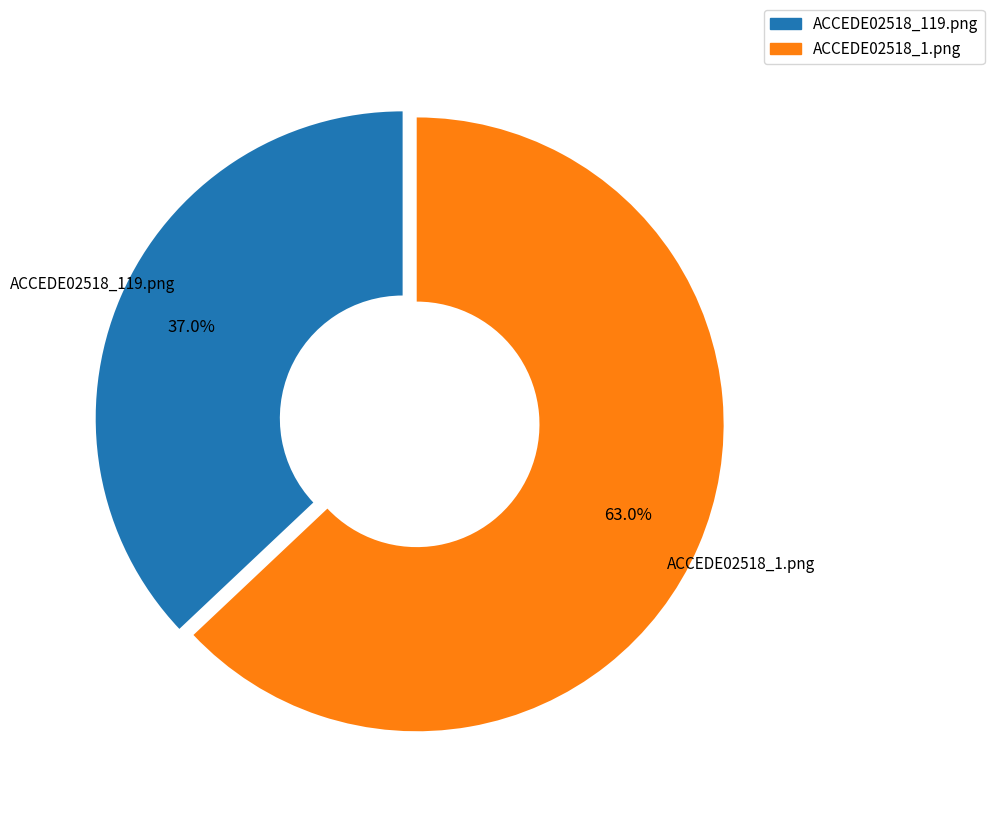

Which category accounts for the majority?

ACCEDE02518_1.png